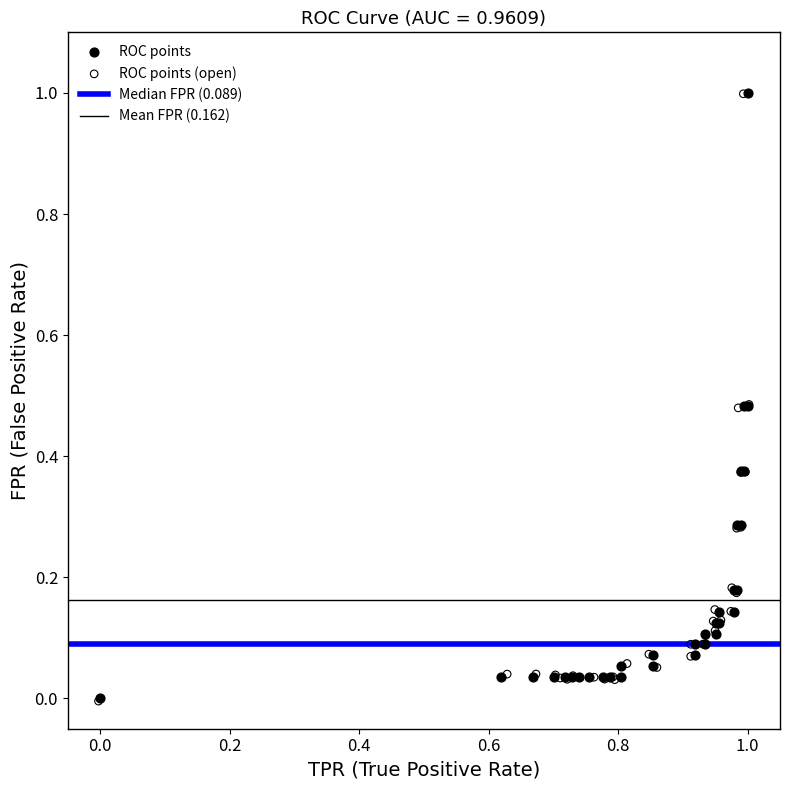

Which series has the largest Y range (max minus min)?

ROC points (open)